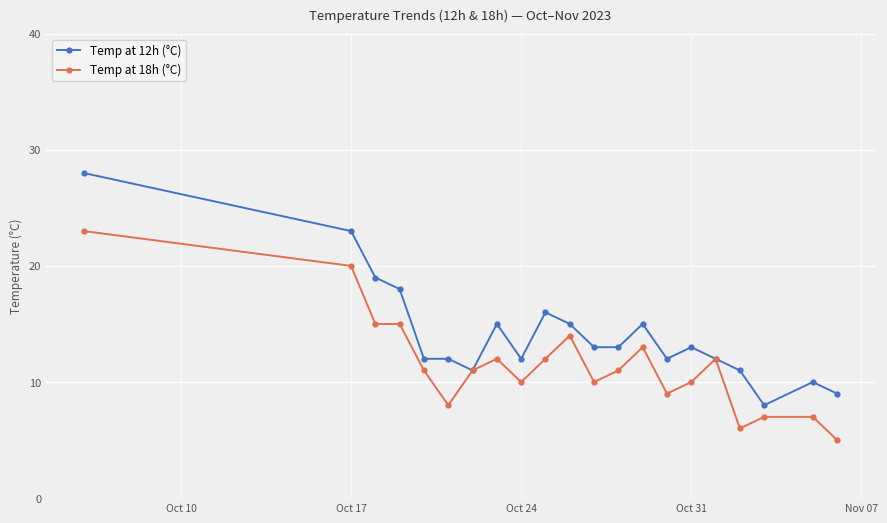

What is the maximum value for Temp at 18h (°C)?

23